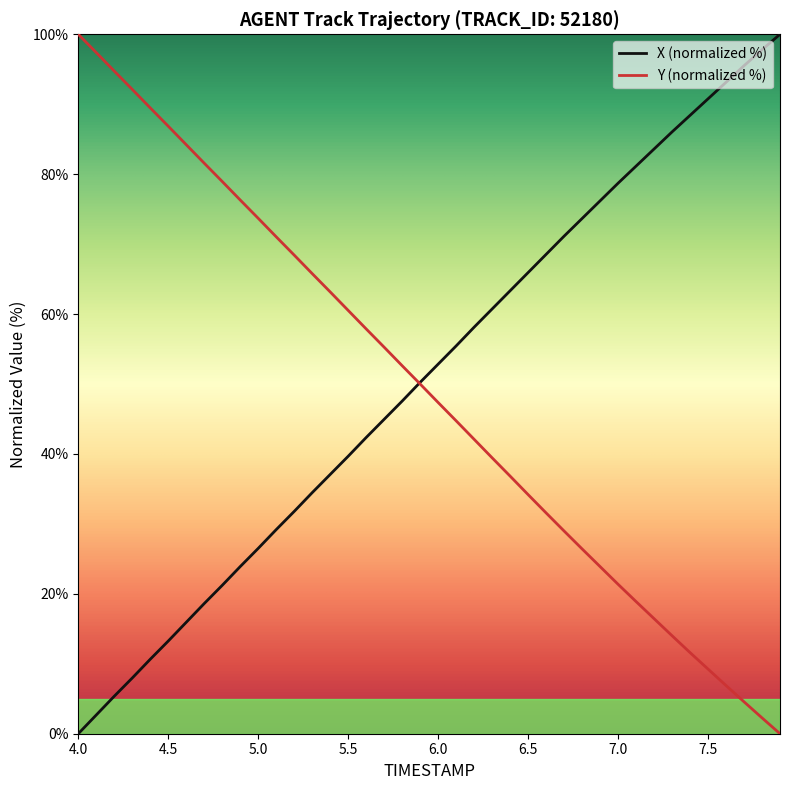

What is the greatest value displayed?

100.0